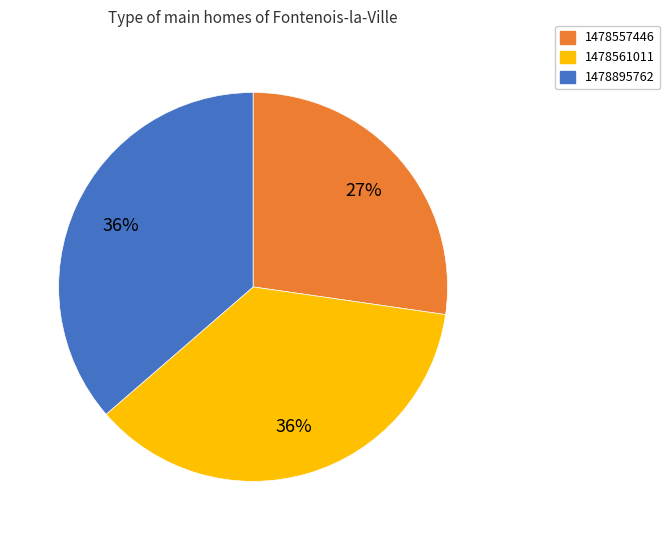

To the nearest percent, what is the average slice percentage?

33%